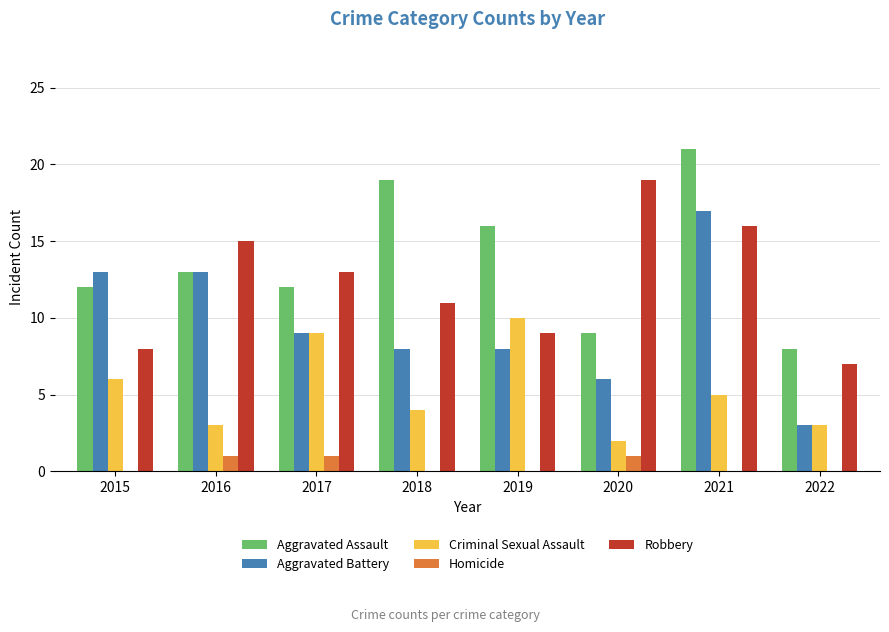

Between 2018 and 2019, which series saw the biggest shift?

Criminal Sexual Assault